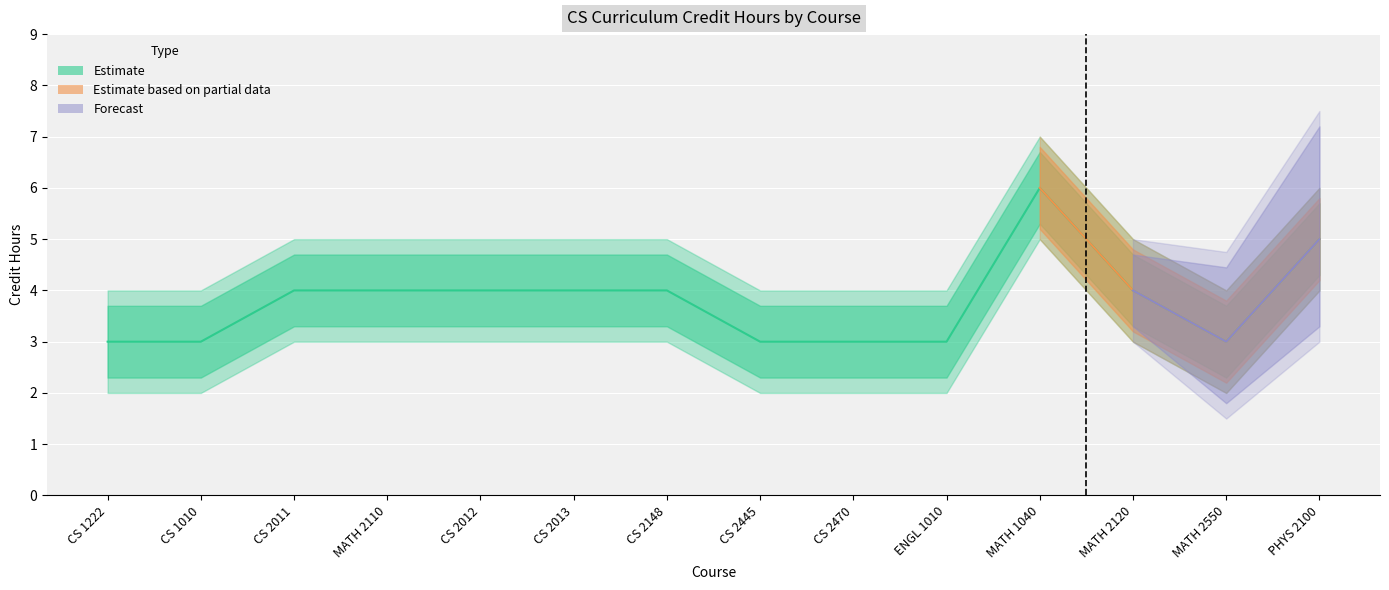

How many lines are shown in the chart?

3